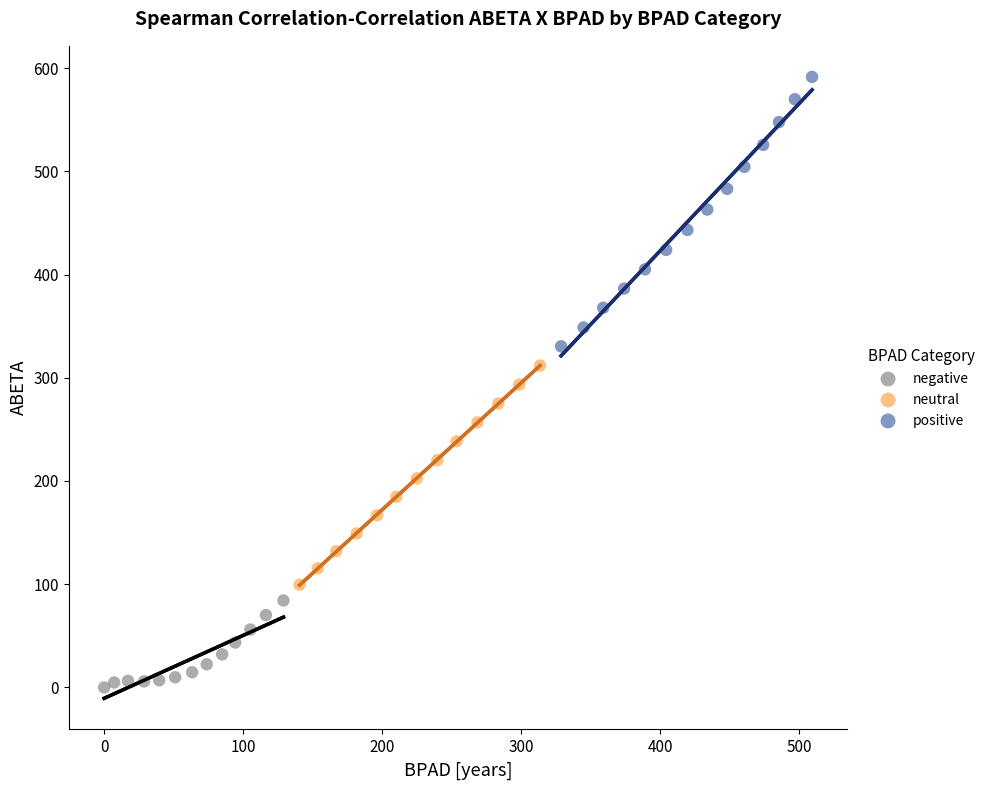

Which series reaches the minimum Y coordinate?

negative